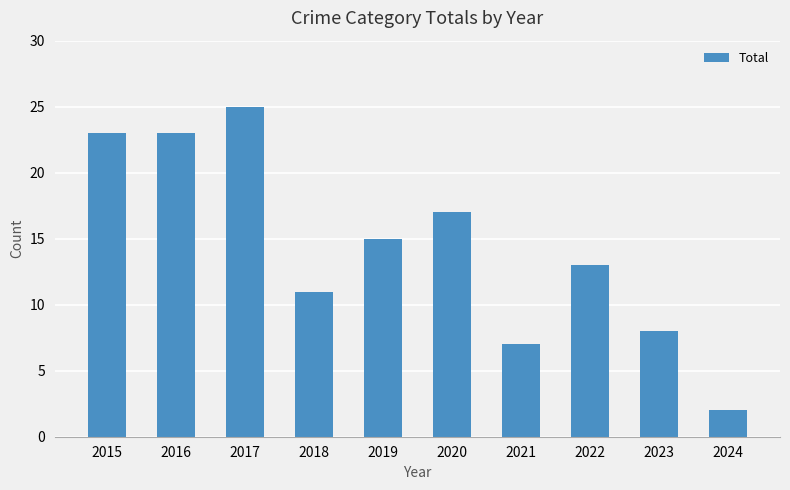

Are the bars grouped side by side (vs. stacked)?

No